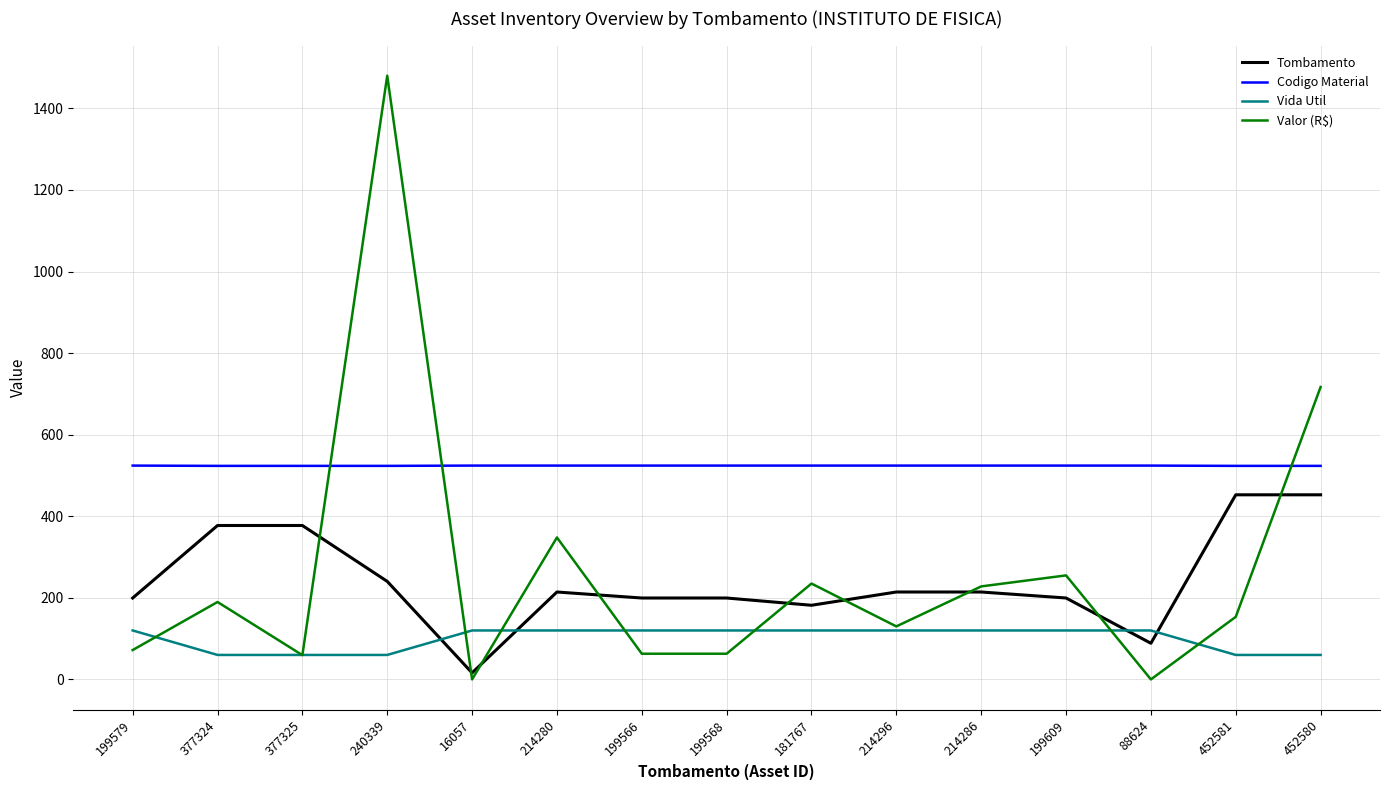

What position from the right is 181767?

7